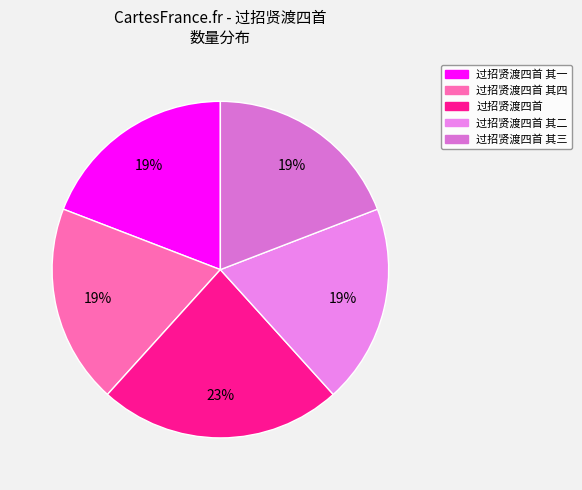

What is the change in value from 过招贤渡四首 其四 to 过招贤渡四首 其三?

+1